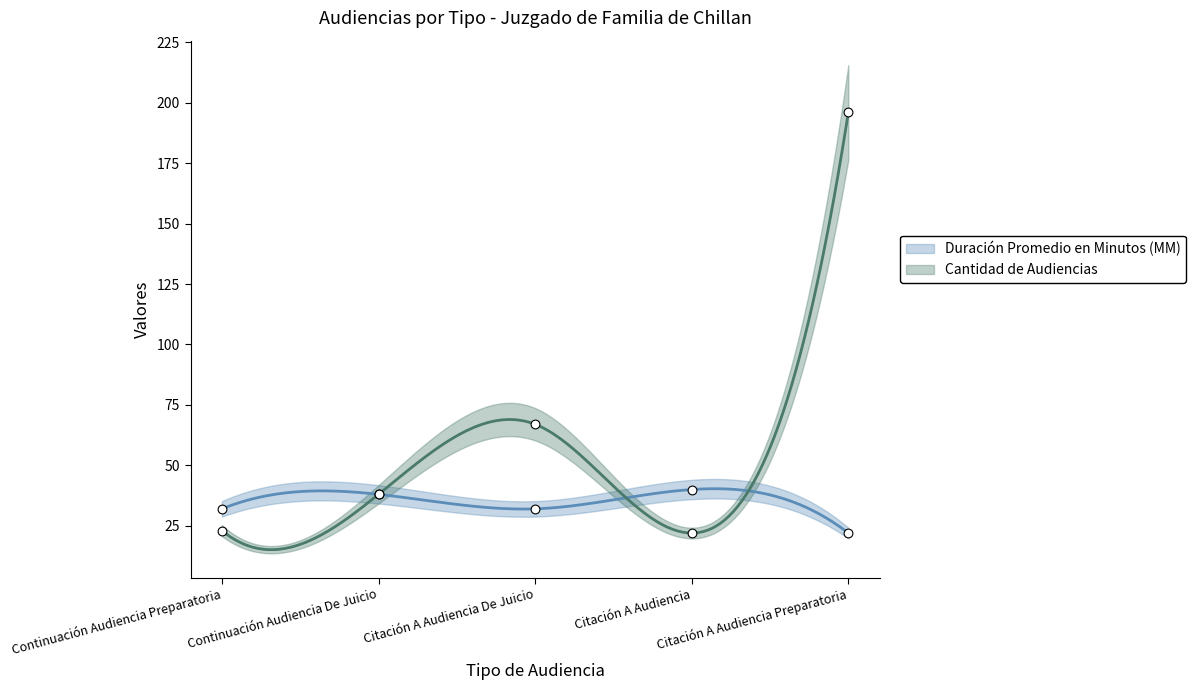

Which series reaches the minimum Y coordinate?

Duración Promedio en Minutos (MM)